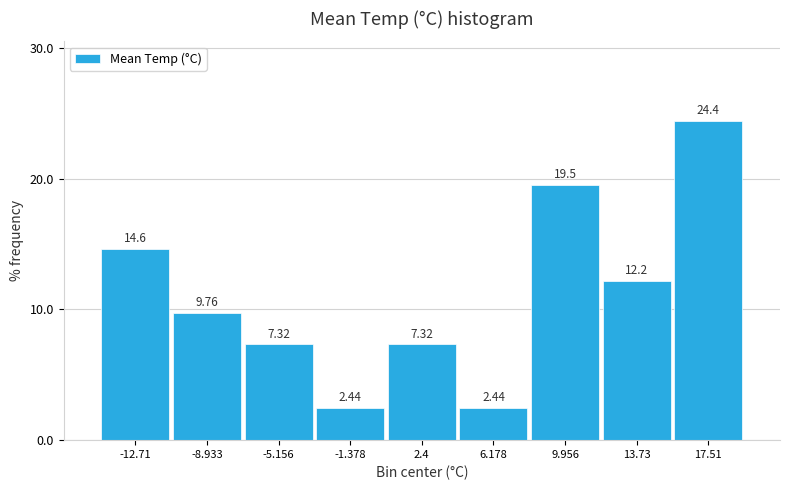

Reading left to right, list every bar in this chart as the range it spans on the x-axis followed by its height. The bar edges are not printed on the chart, so give them approximately, as read against the axis.

-14.5 to -11.0: 14.63
-11.0 to -7.0: 9.76
-7.0 to -3.5: 7.32
-3.5 to 0.5: 2.44
0.5 to 4.5: 7.32
4.5 to 8.0: 2.44
8.0 to 12.0: 19.51
12.0 to 15.5: 12.20
15.5 to 19.5: 24.39